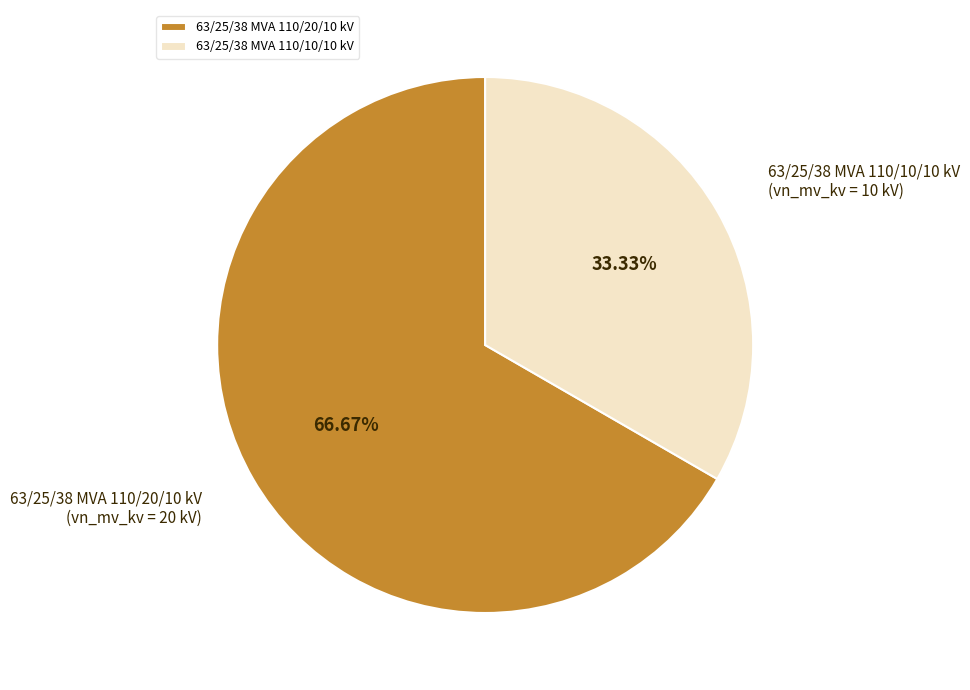

True or false: 63/25/38 MVA 110/10/10 kV accounts for 27% of the total.

False